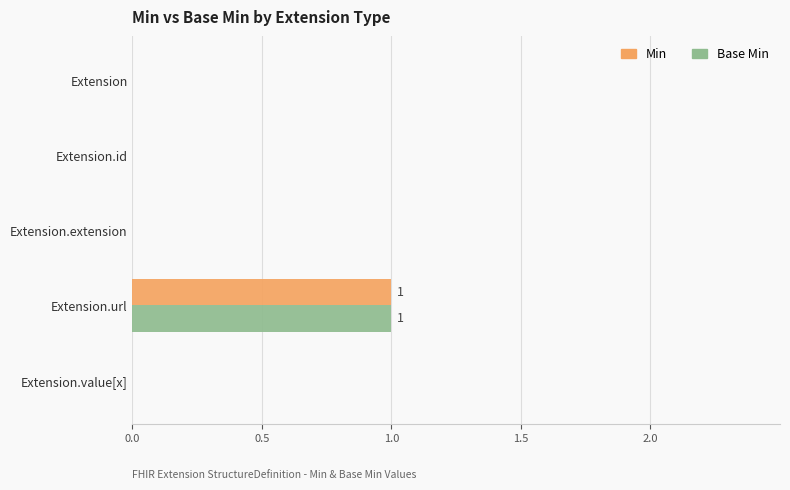

What are all the series names shown in the legend?

Min, Base Min